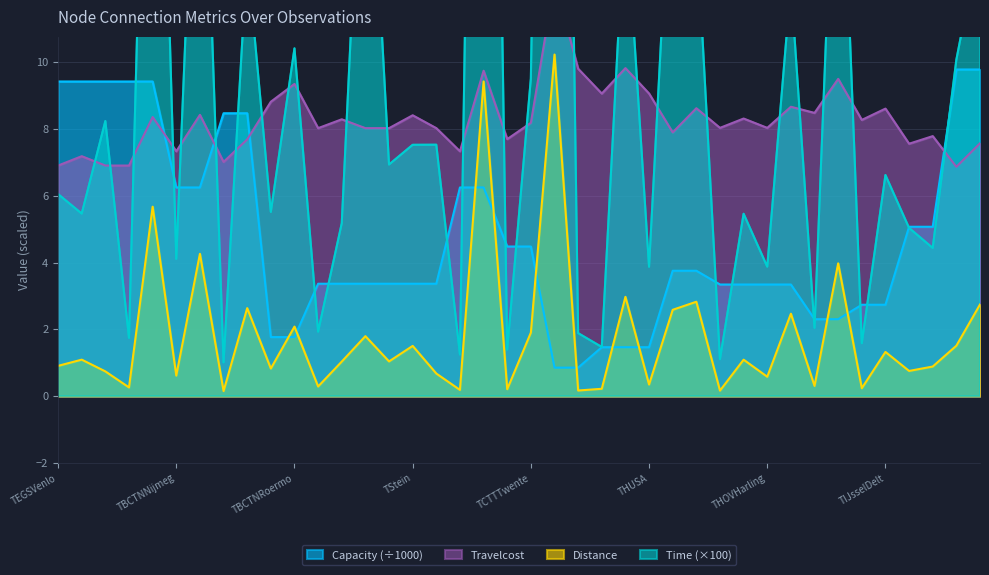

At which label is Distance closest to 5?

TBCTNVenray_1